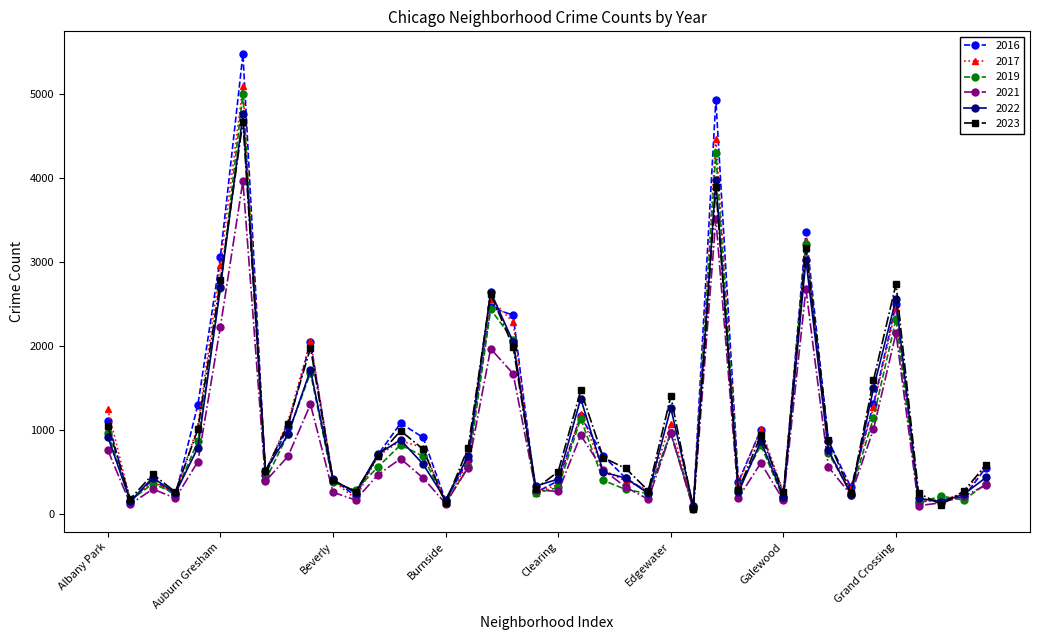

After their last crossing, which series has the higher values: 2021 or 2022?

2022